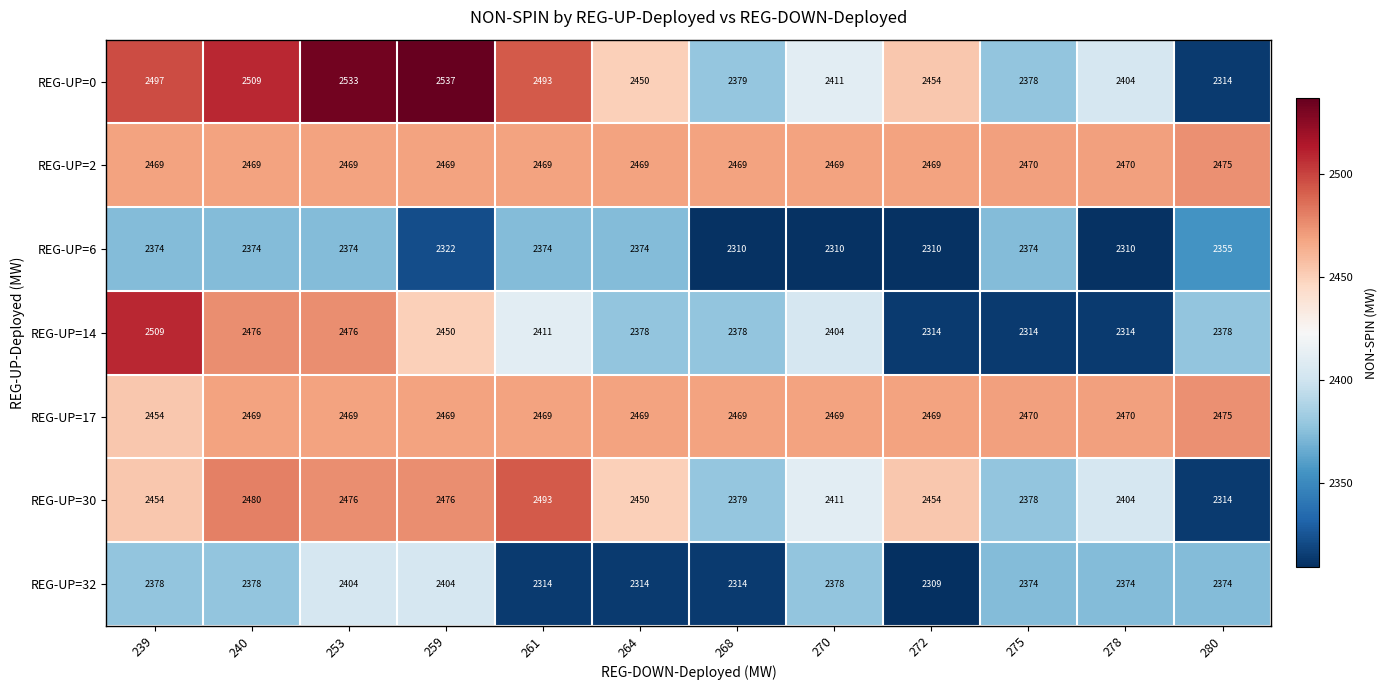

What is the total value across all series at 239?

17135